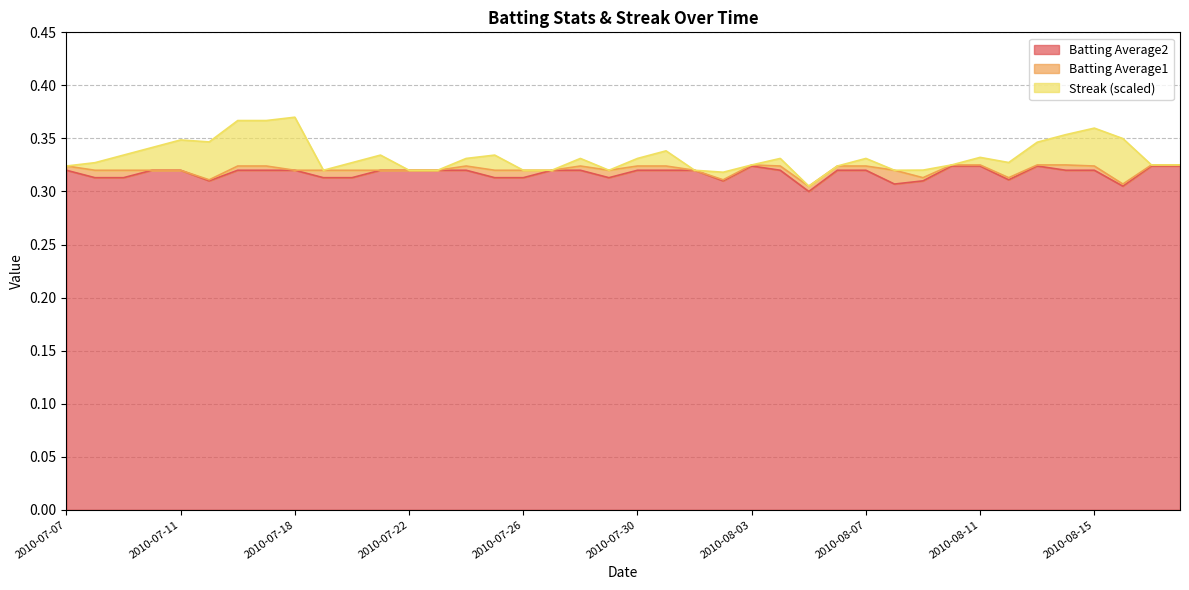

What is the smallest value displayed?

0.3